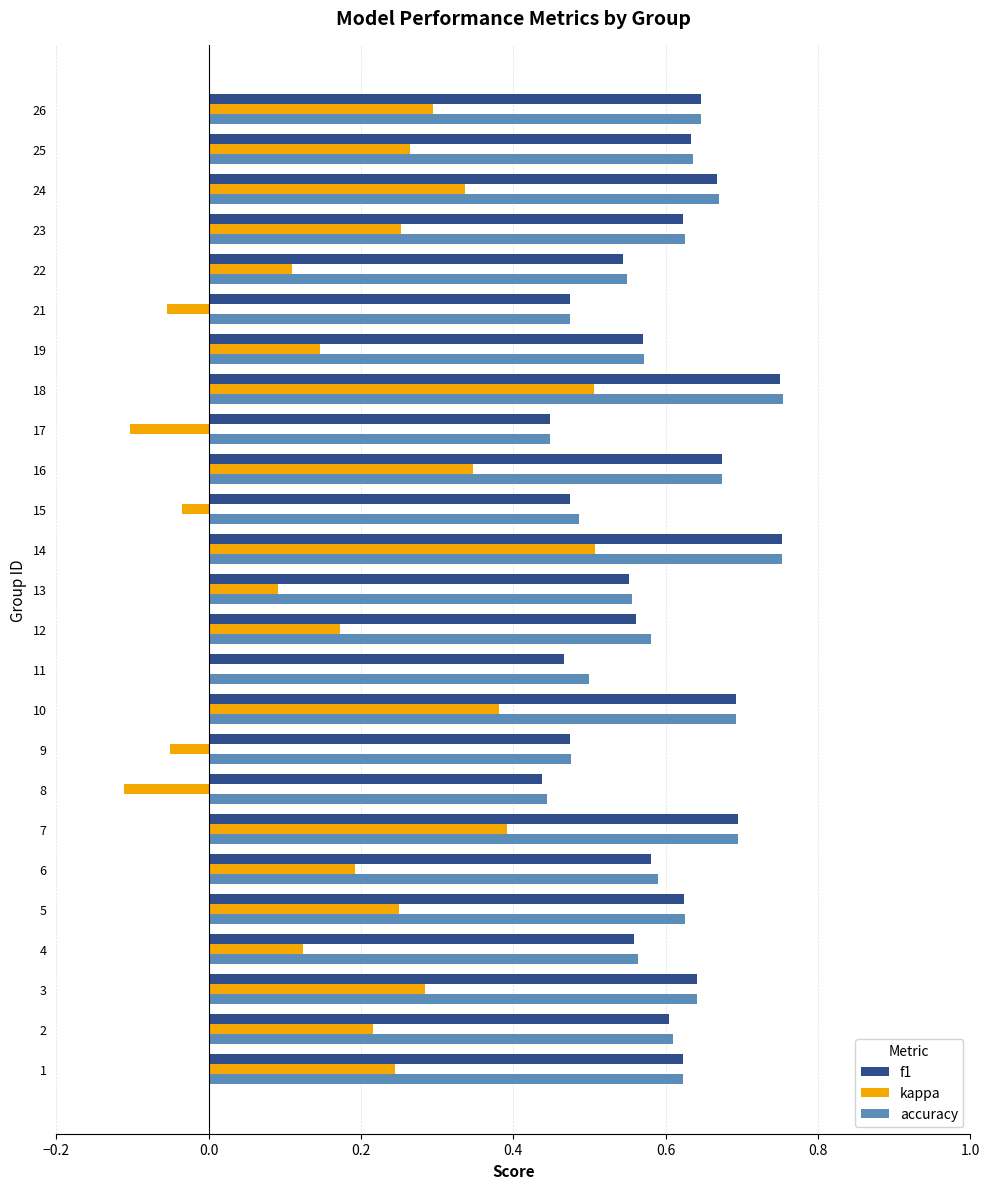

Which series changed the most between 5 and 22?

kappa